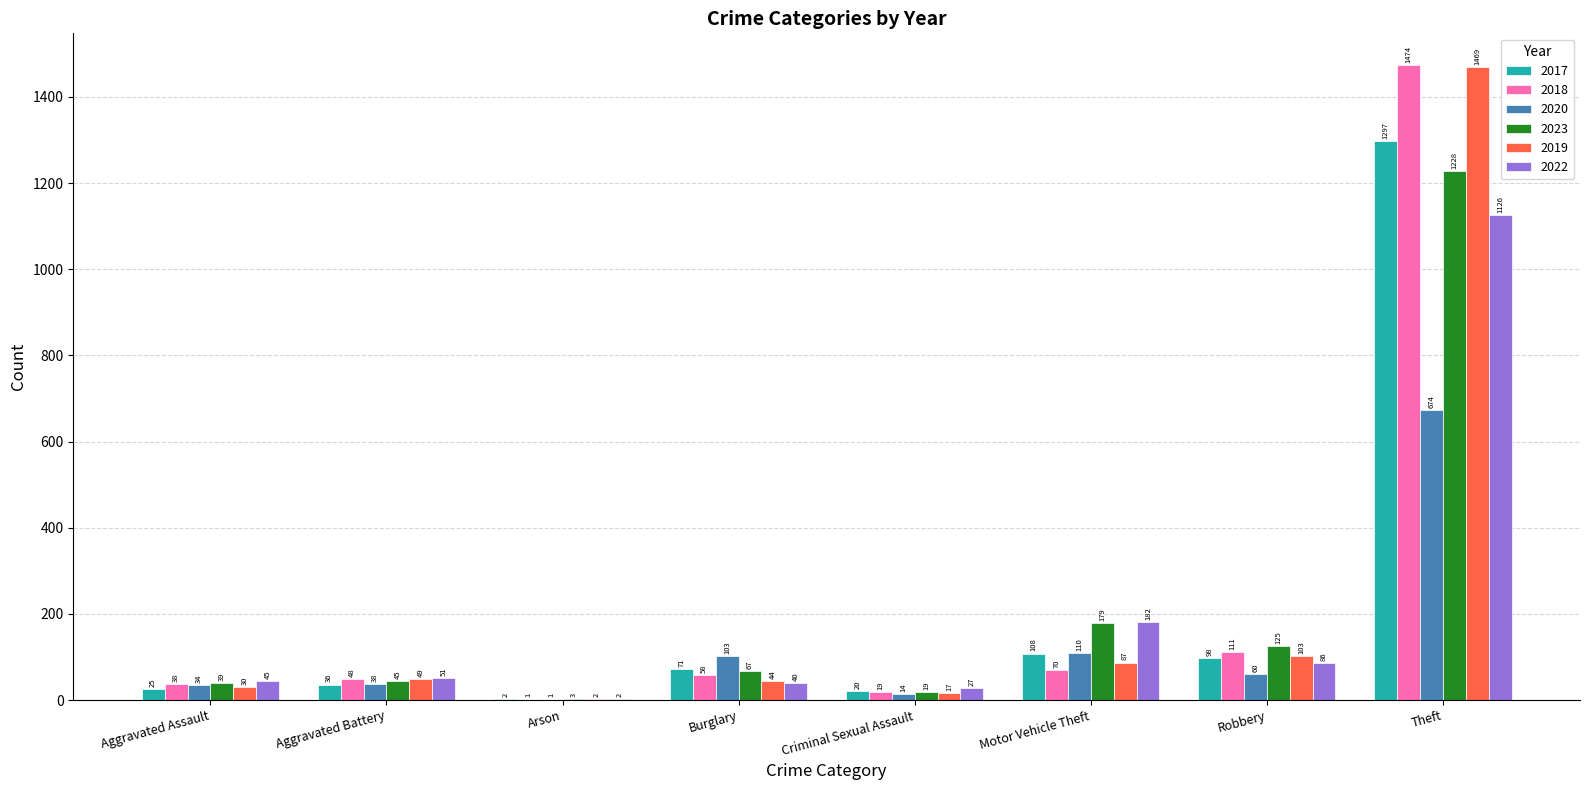

Reading right to left, what are all the values shown in this chart?

2017: 1297	98	108	20	71	2	36	25
2018: 1474	111	70	19	58	1	48	38
2020: 674	60	110	14	103	1	38	34
2023: 1228	125	179	19	67	3	45	39
2019: 1469	103	87	17	44	2	49	30
2022: 1126	86	182	27	40	2	51	45